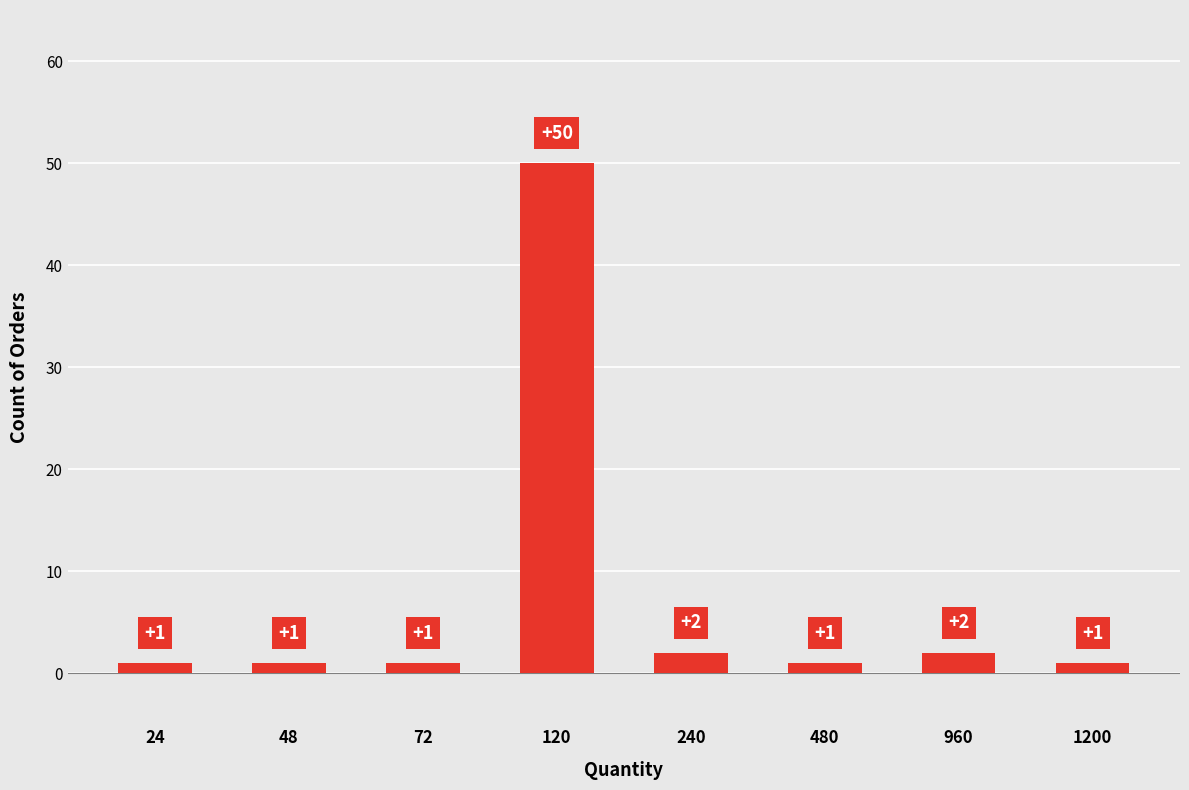

Which label corresponds to the largest value in the chart?

120